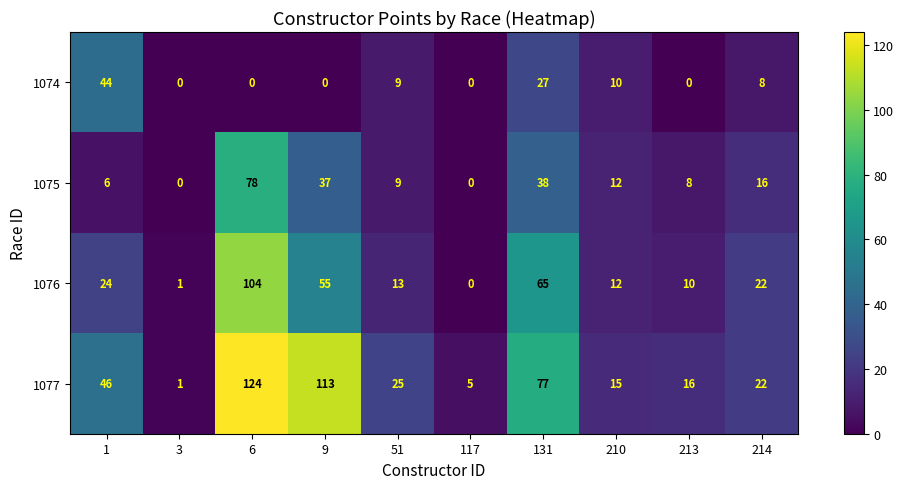

Read the 1077 value at 131.

77